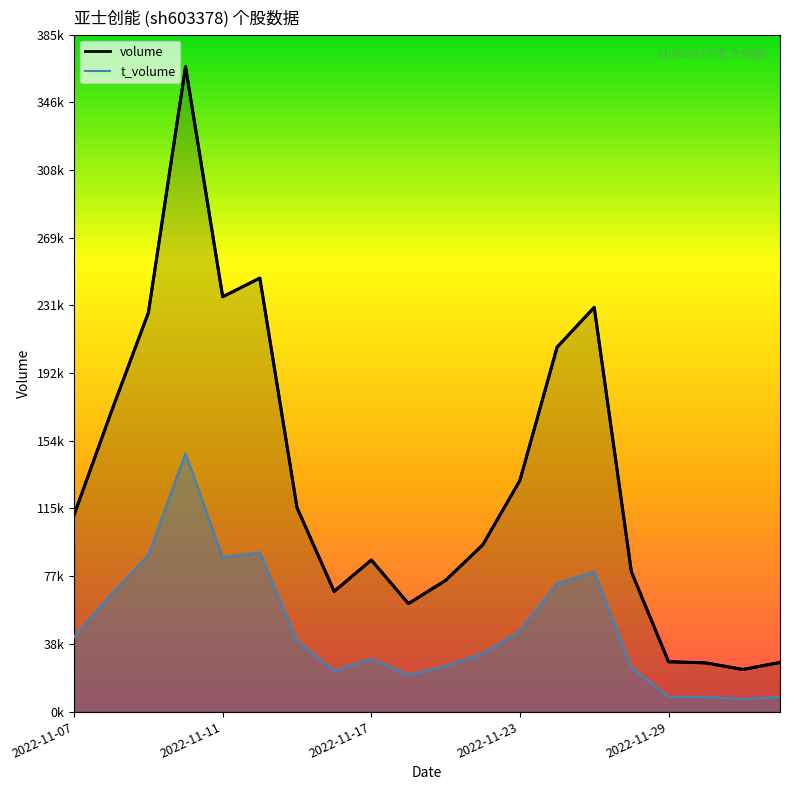

Rank the series by their maximum value, from highest to lowest.

volume, t_volume